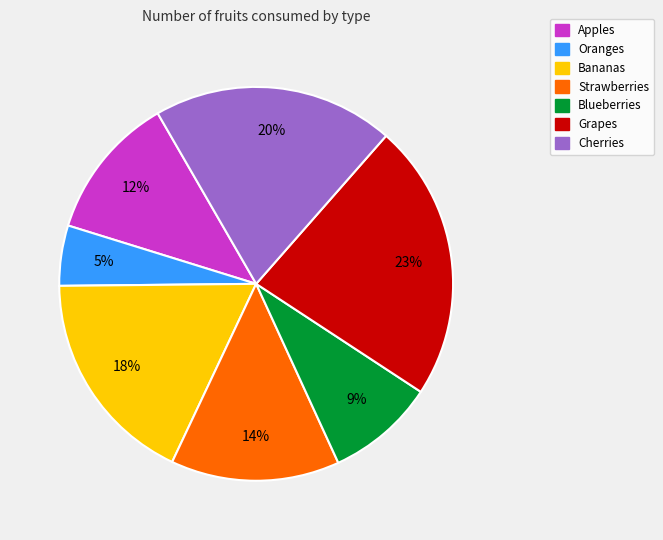

True or false: Apples accounts for 18% of the total.

False